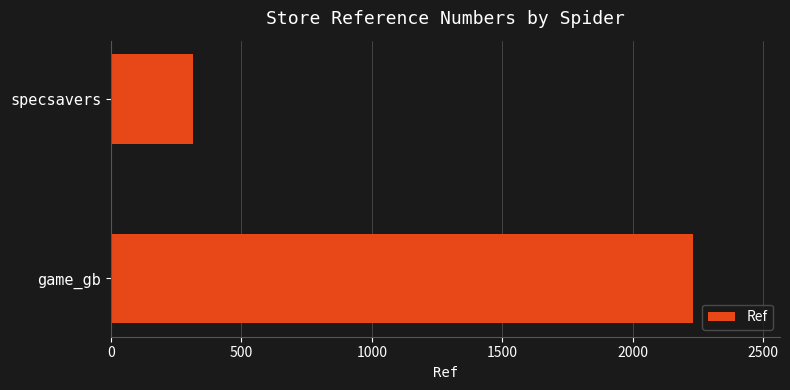

What is the sum of all values?

2546